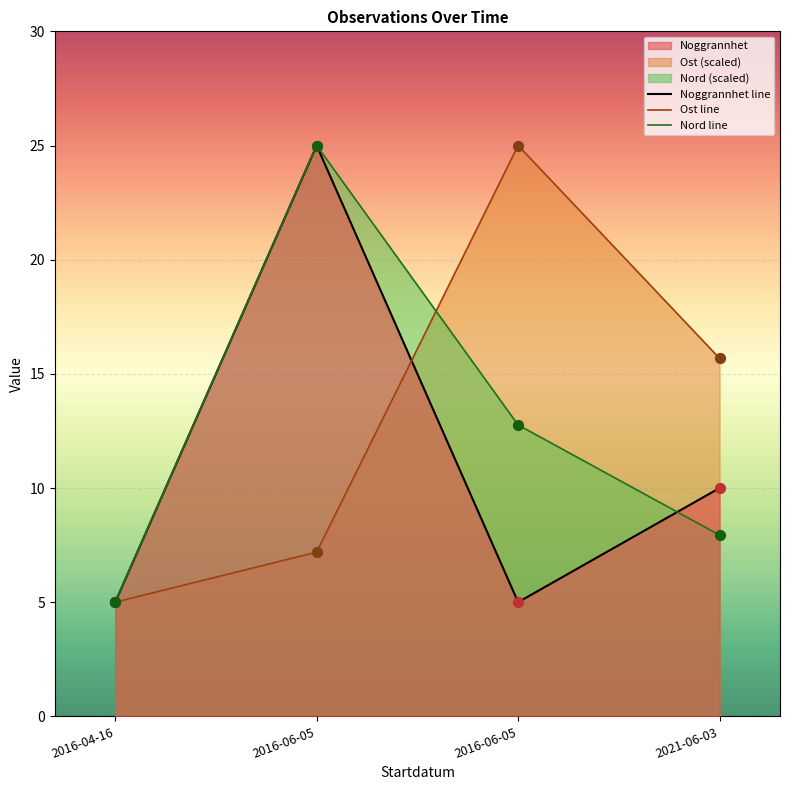

What is the total value across all series at 2016-06-05?

57.2